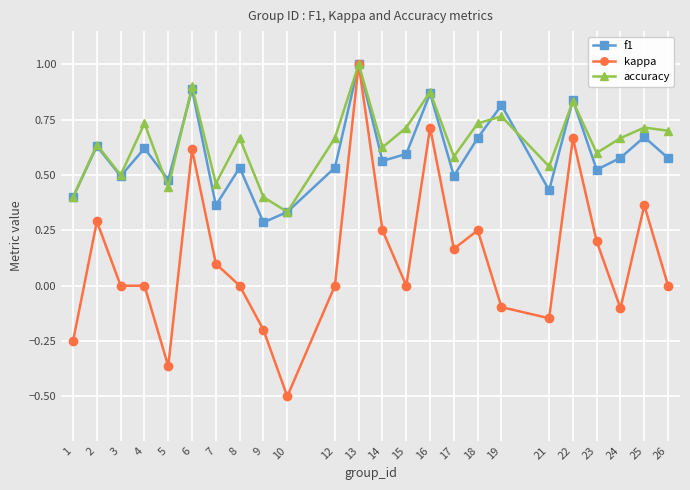

Is the value of accuracy at 25 greater than the value of f1 at 23?

Yes